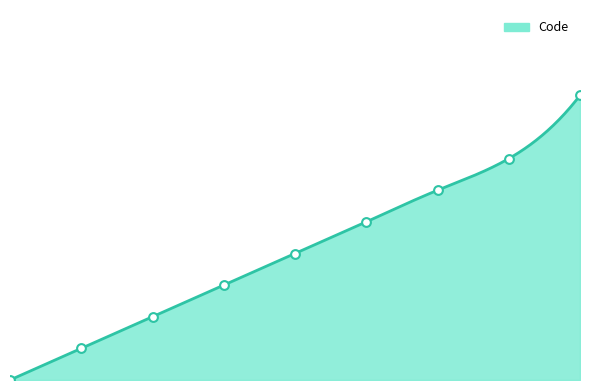

What is the change in value from 0 to 5?

+5